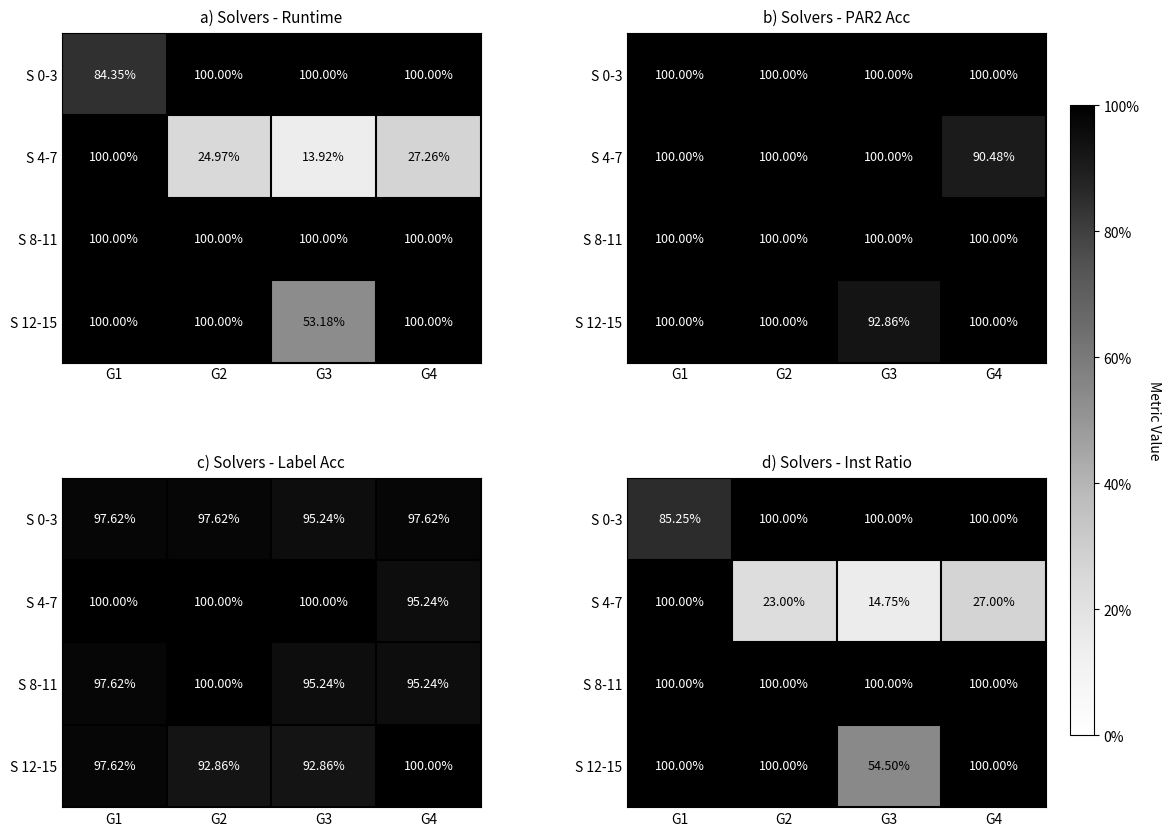

Rank the series at G3 from highest to lowest value.

S 0-3, S 8-11, S 12-15, S 4-7